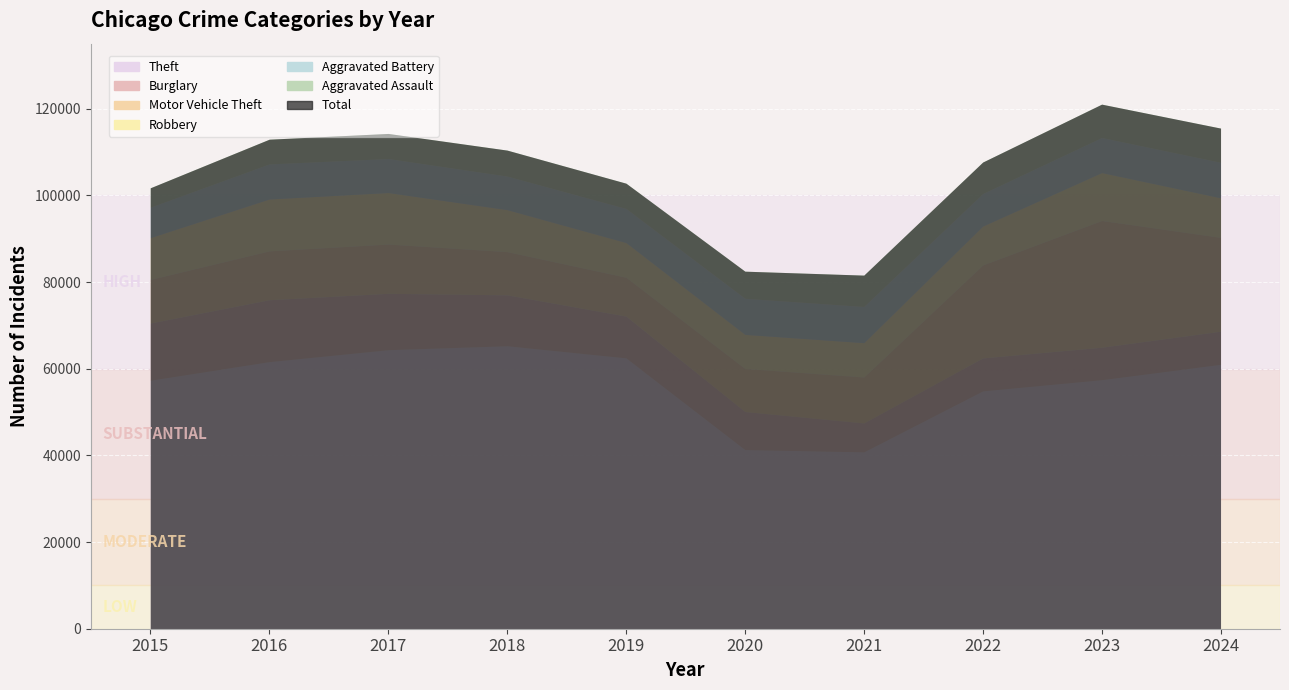

Does the chart display data point markers on the line(s)?

No